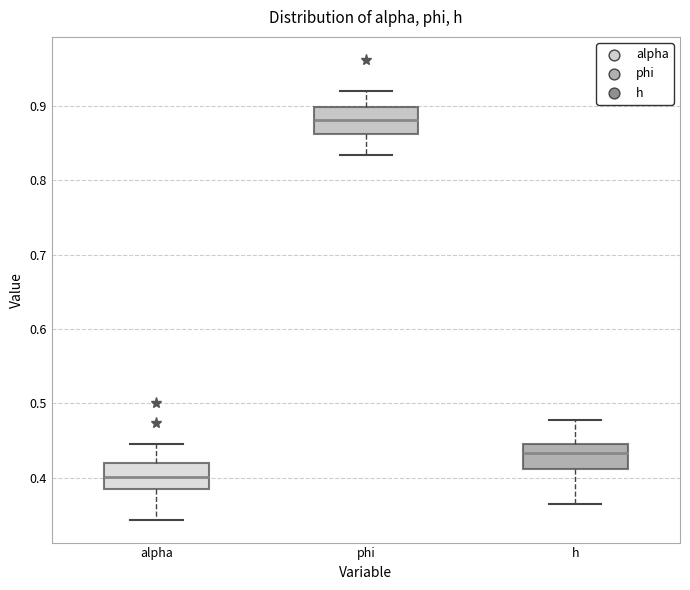

Which box has the highest median line?

phi